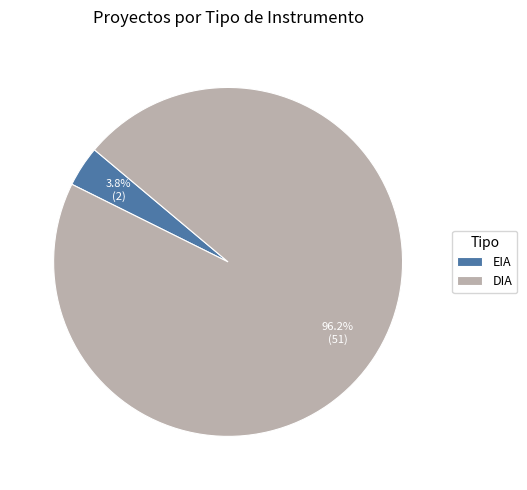

To the nearest percent, what portion does EIA represent?

4%